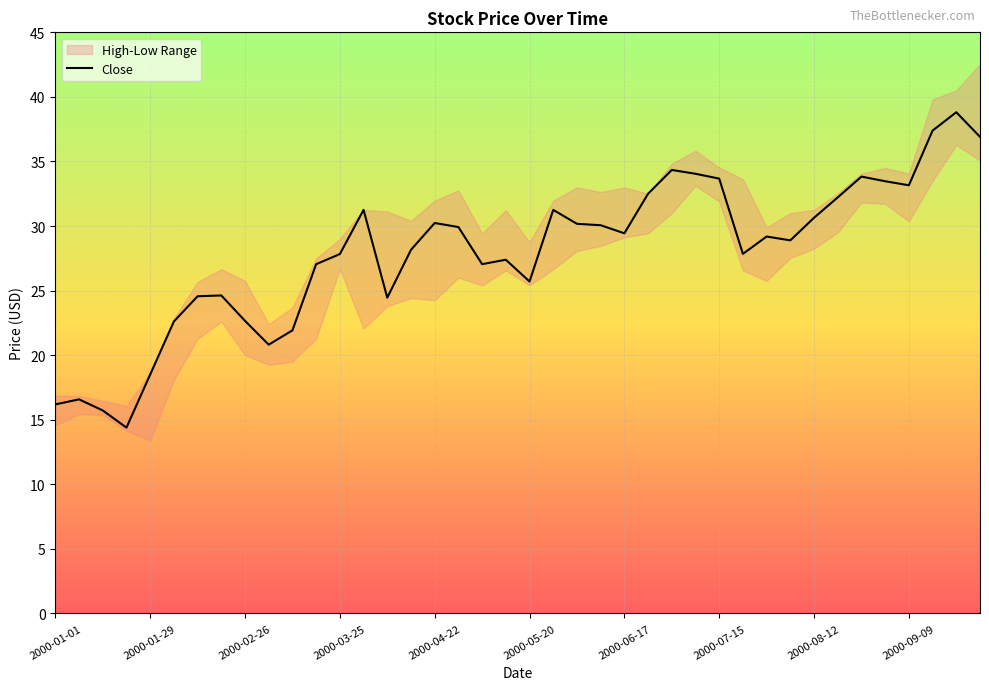

What is the ratio of the value at 31 to the value at 35?

0.9